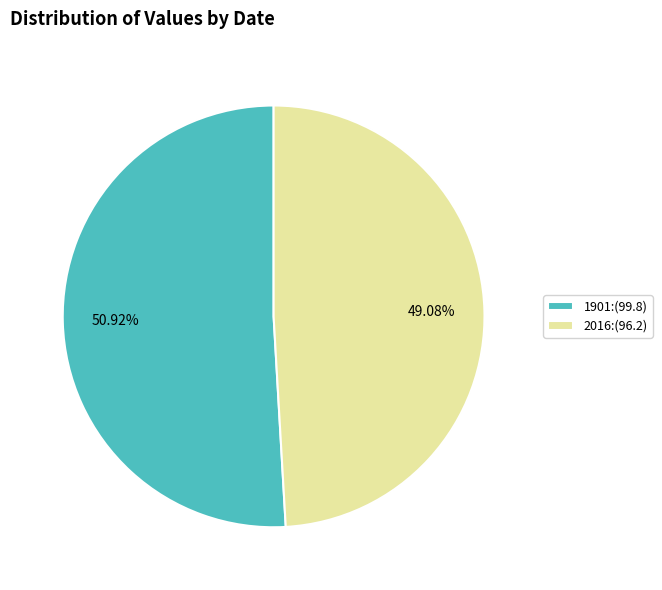

To the nearest percent, what portion does 2016 represent?

49%